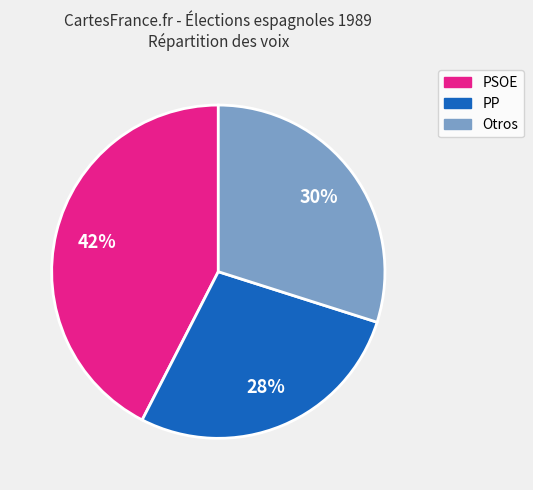

Does any single category account for the majority?

No